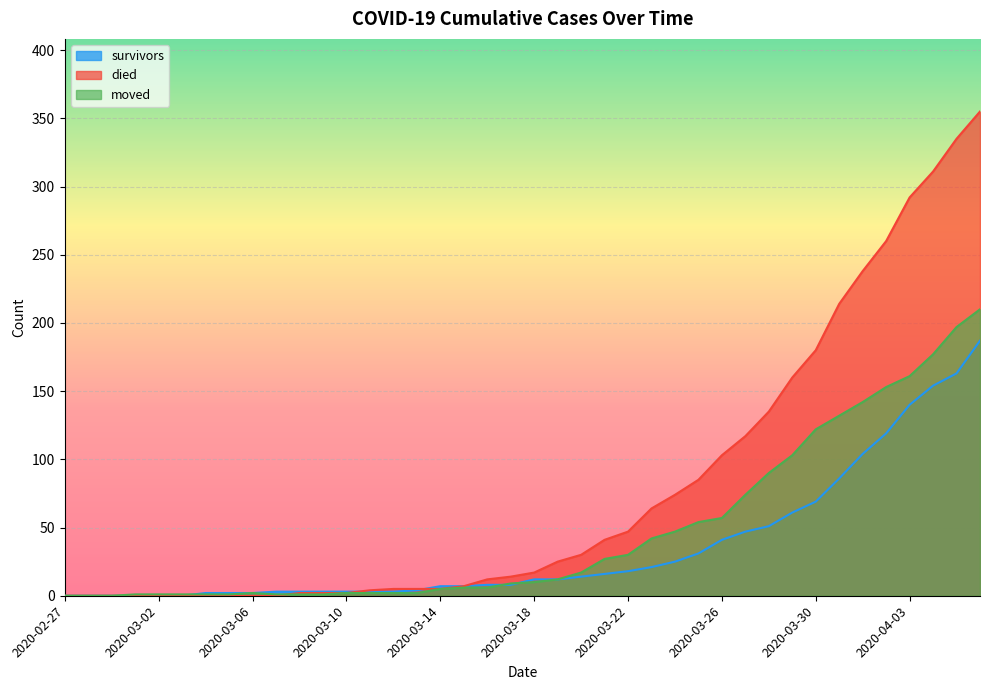

At 2020-03-25, list the series in order from largest to smallest.

died, moved, survivors